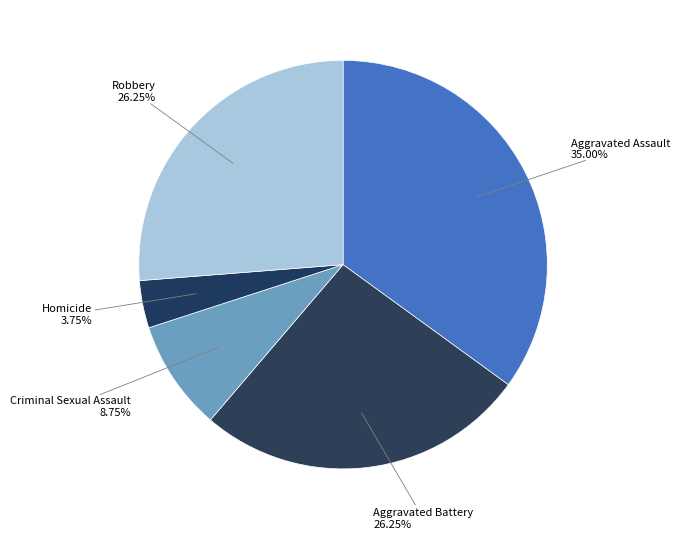

Do Criminal Sexual Assault and Robbery together represent more than half of the pie?

No